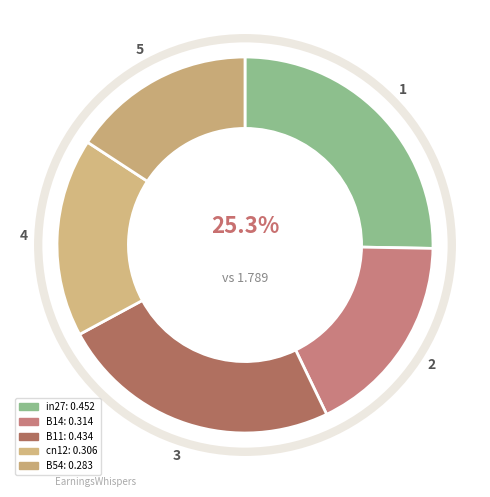

Does cn12 represent more than half of the total?

No